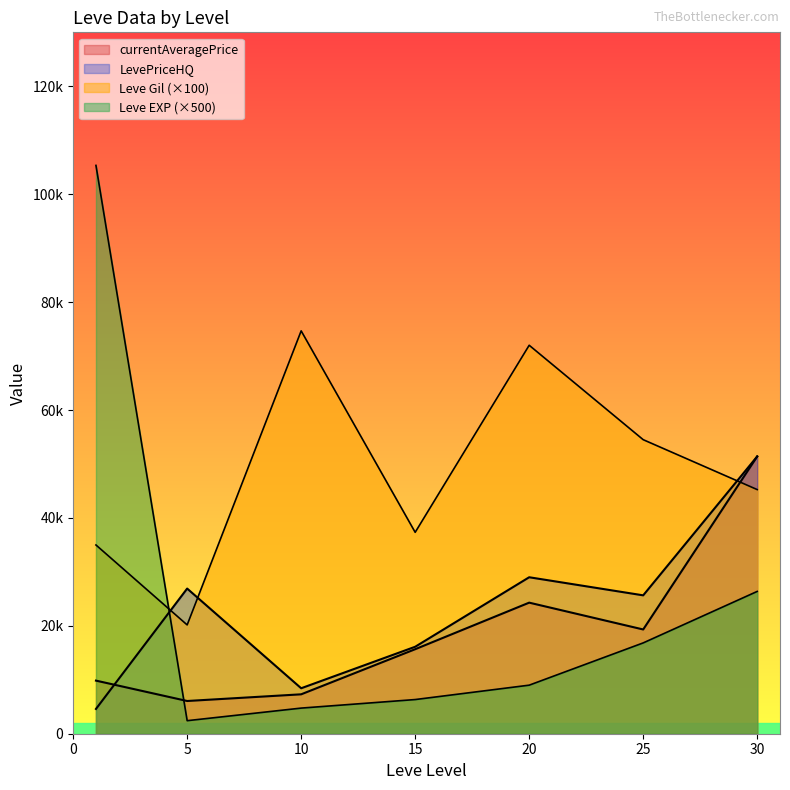

What is the sum of all currentAveragePrice values?

700546